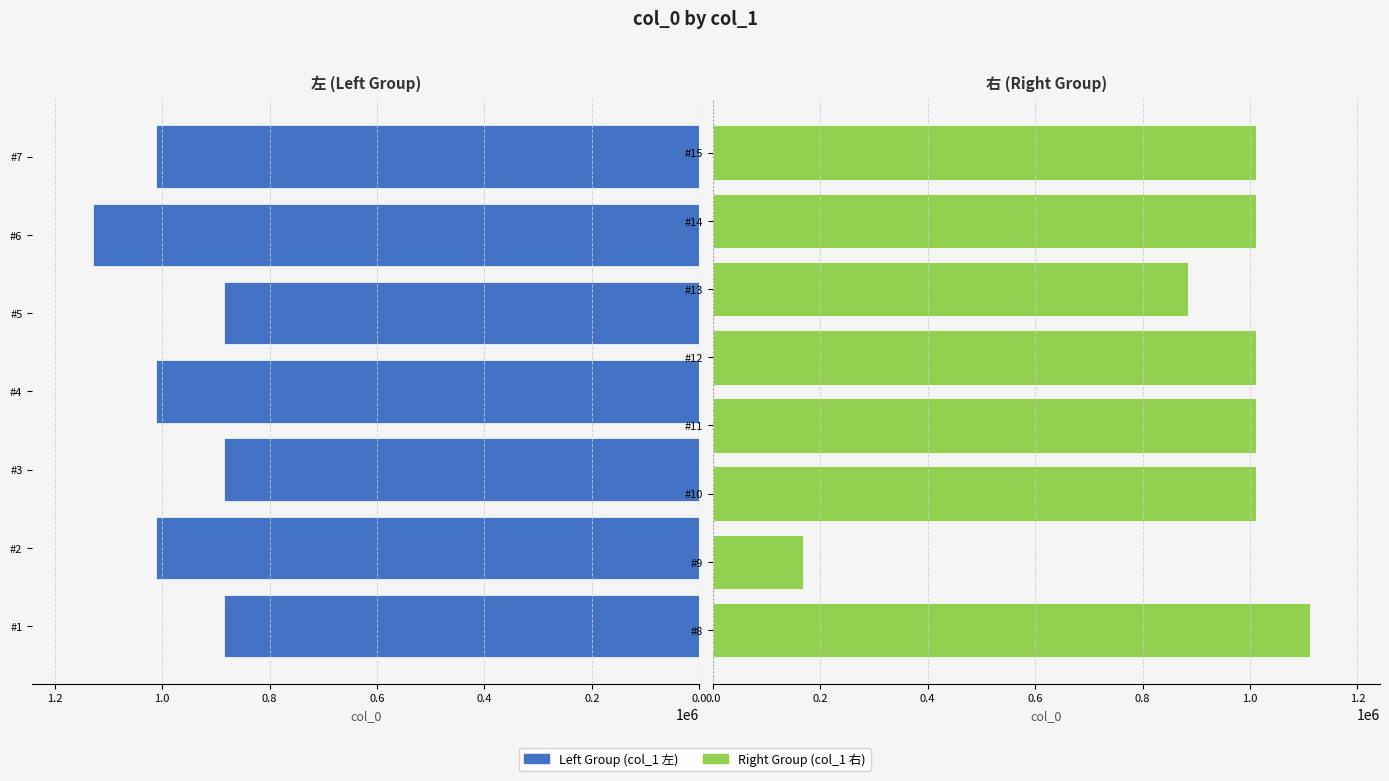

What is the greatest value displayed?

1129077